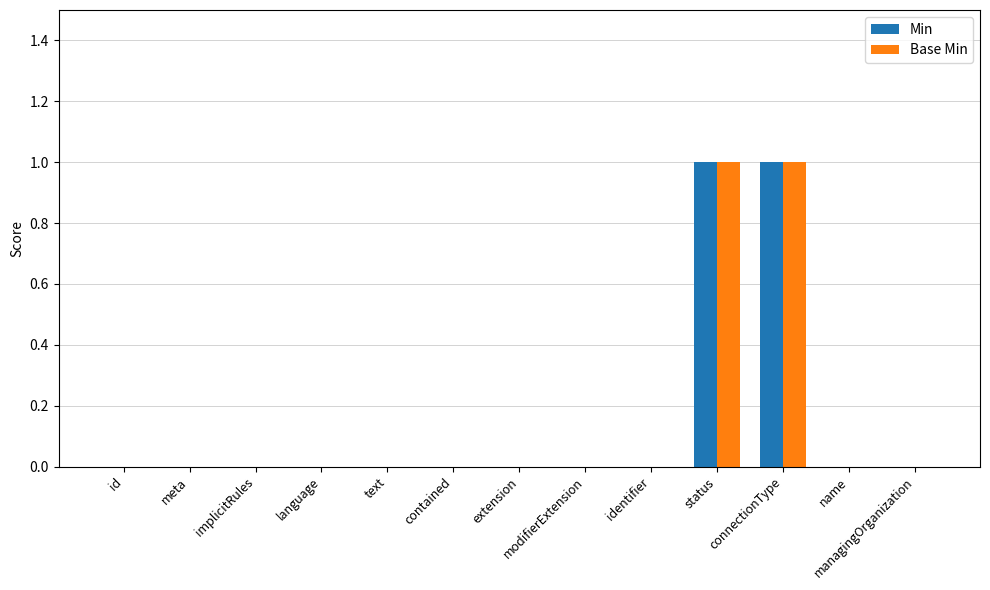

Reading left to right, list all the values displayed in this chart.

Min: 0	0	0	0	0	0	0	0	0	1	1	0	0
Base Min: 0	0	0	0	0	0	0	0	0	1	1	0	0